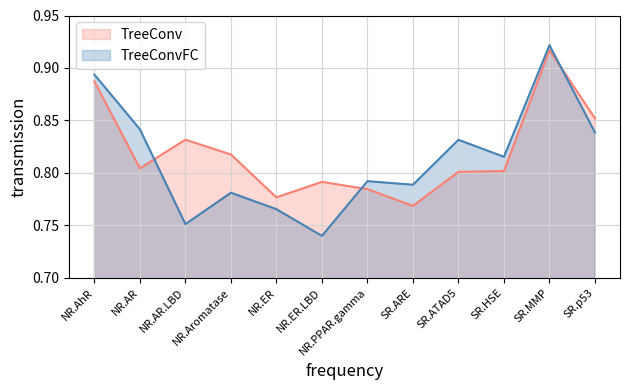

Does the chart display data point markers on the line(s)?

No